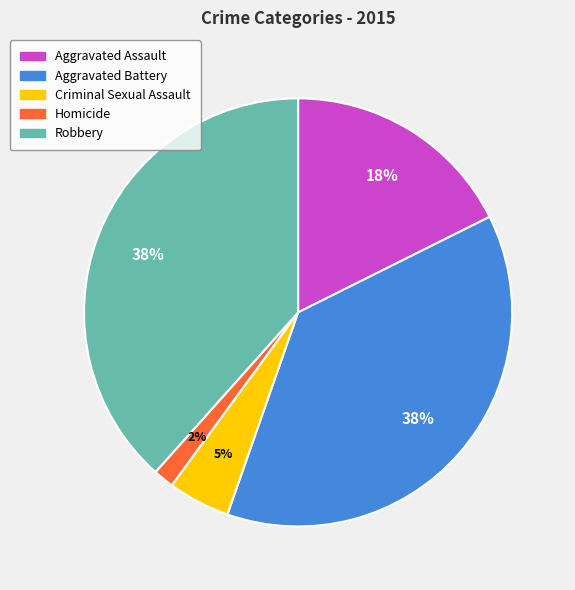

Do Robbery and Homicide together represent more than half of the pie?

No